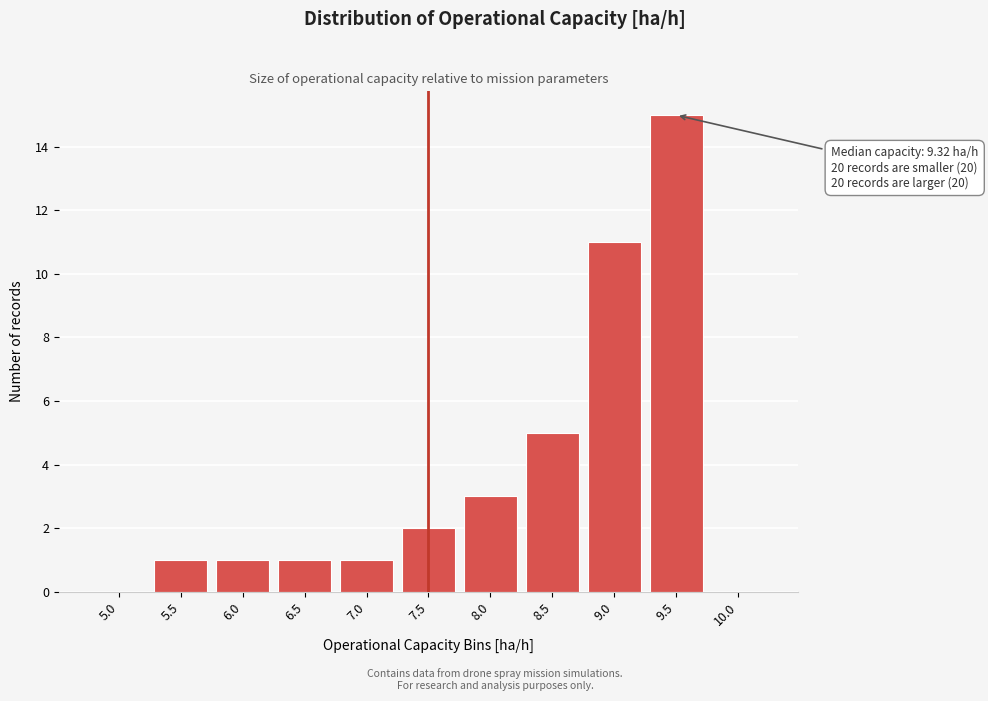

Which category has the highest value across all series?

9.5